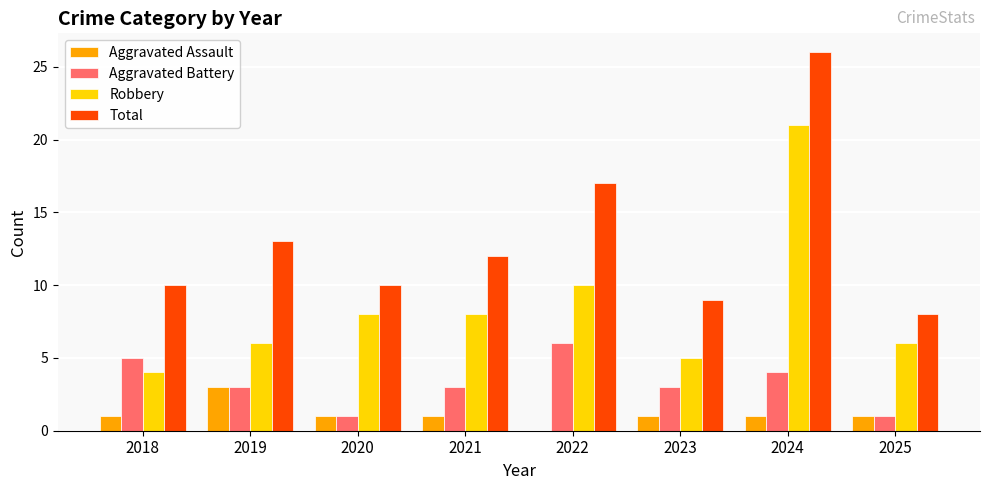

Reading left to right, what are all the values shown in this chart?

Aggravated Assault: 2018=1	2019=3	2020=1	2021=1	2022=0	2023=1	2024=1	2025=1
Aggravated Battery: 2018=5	2019=3	2020=1	2021=3	2022=6	2023=3	2024=4	2025=1
Robbery: 2018=4	2019=6	2020=8	2021=8	2022=10	2023=5	2024=21	2025=6
Total: 2018=10	2019=13	2020=10	2021=12	2022=17	2023=9	2024=26	2025=8